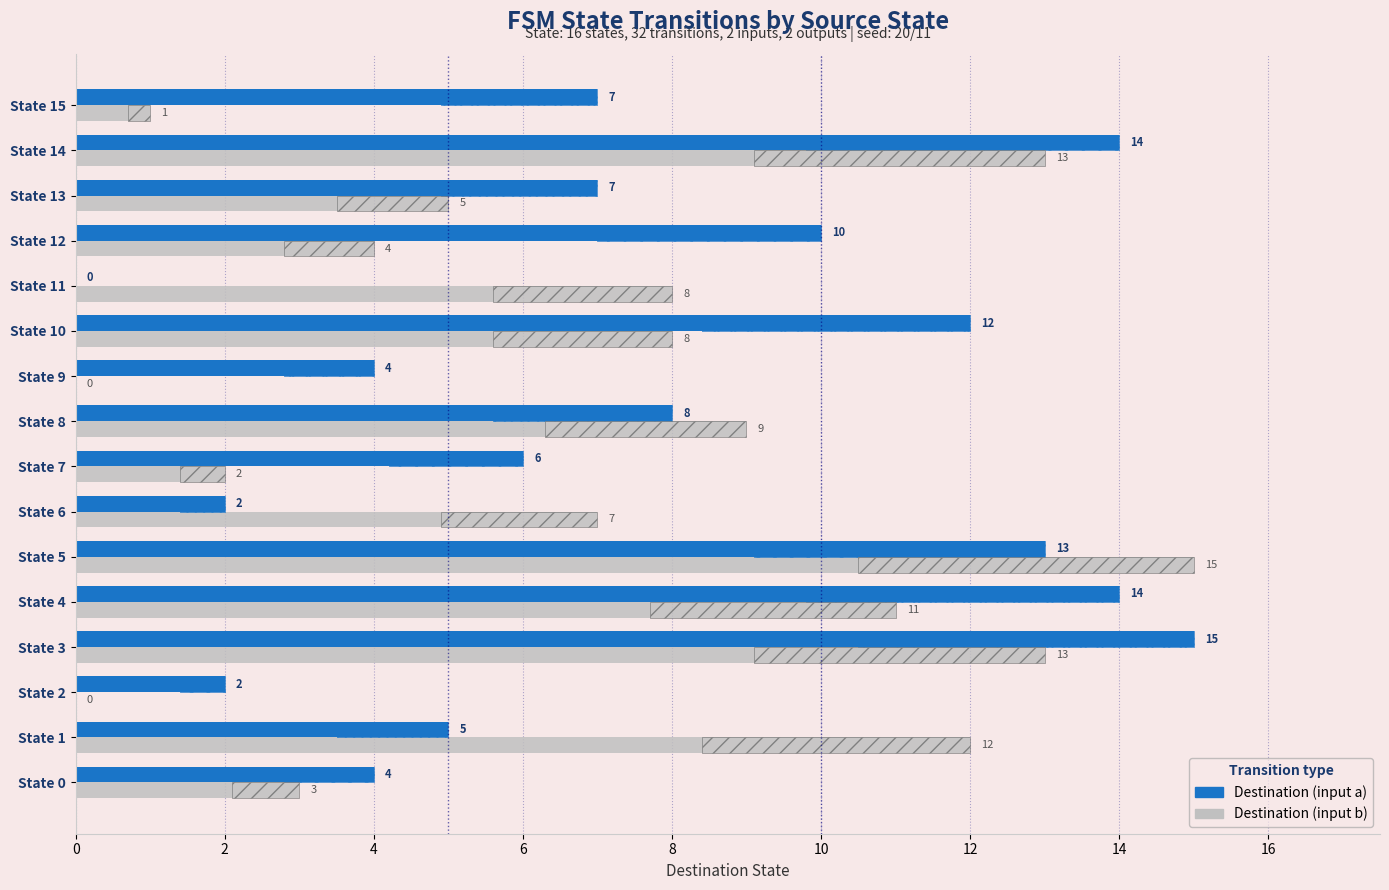

Which has a higher value, State 10 or State 2?

State 10